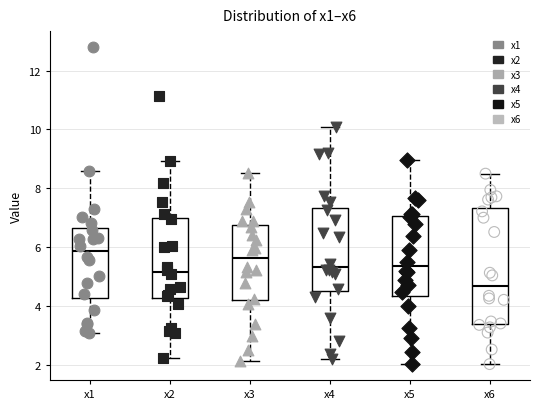

Where does the median line of the box for x3 sit on the y-axis? The values are not printed on the chart, so give them approximately, as read against the axis.

5.6